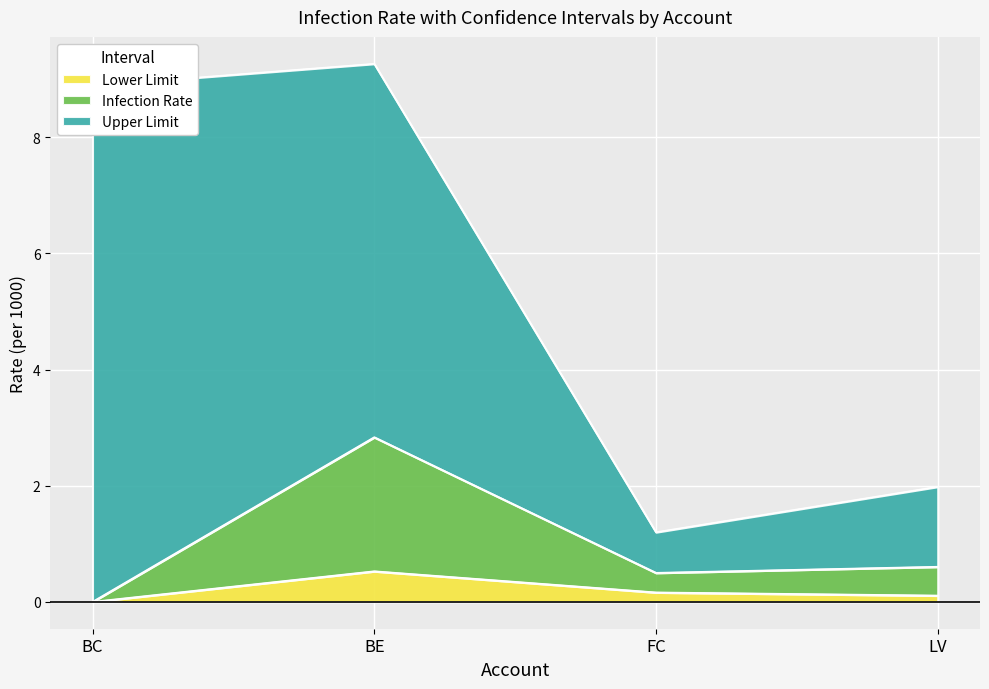

How many values in Lower Limit are above zero?

3